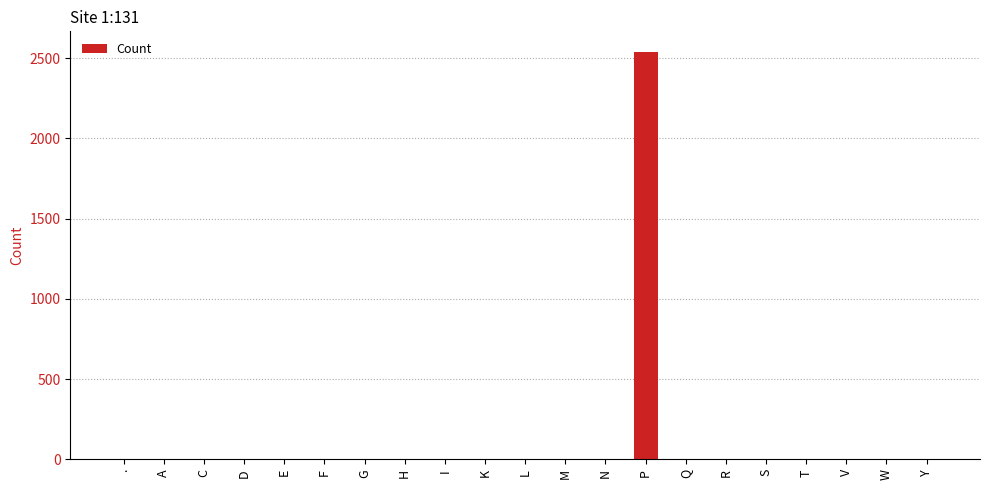

What is the maximum value shown in the chart?

2541